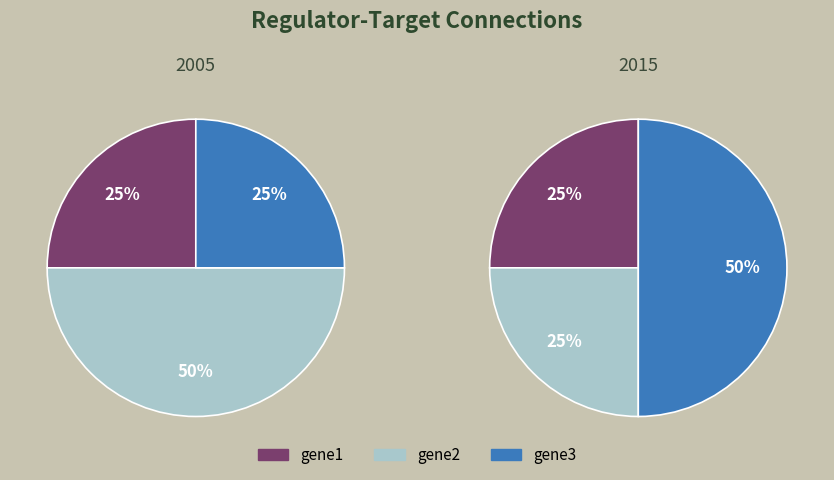

Which slice is the smallest?

gene1